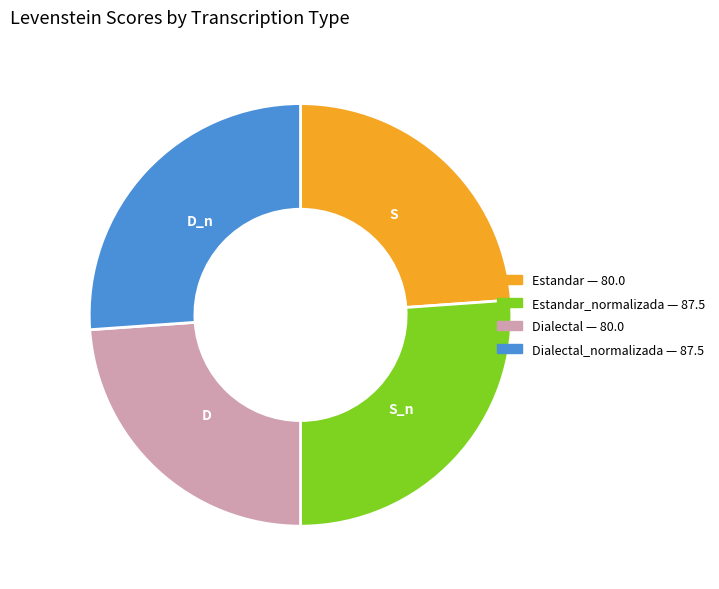

Does any single category account for the majority?

No